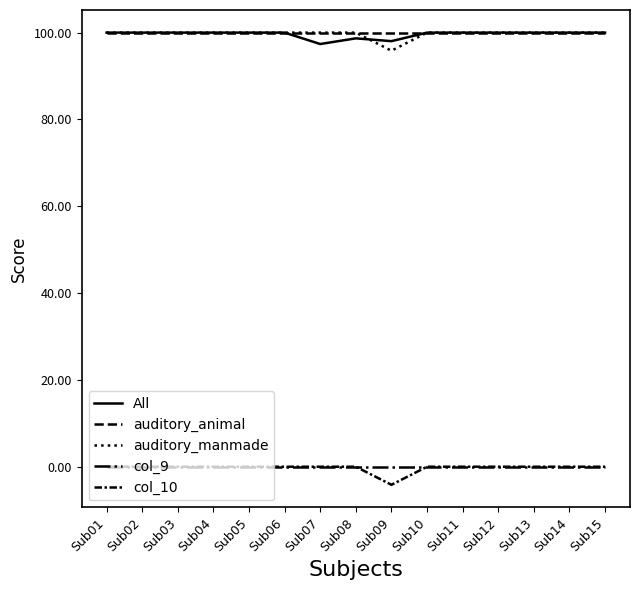

Reading left to right, extract all data points from this chart.

All: Sub01=100.0	Sub02=100.0	Sub03=100.0	Sub04=100.0	Sub05=100.0	Sub06=100.0	Sub07=97.4	Sub08=98.7	Sub09=98.0	Sub10=100.0	Sub11=100.0	Sub12=100.0	Sub13=100.0	Sub14=100.0	Sub15=100.0
auditory_animal: Sub01=100.0	Sub02=100.0	Sub03=100.0	Sub04=100.0	Sub05=100.0	Sub06=100.0	Sub07=100.0	Sub08=100.0	Sub09=100.0	Sub10=100.0	Sub11=100.0	Sub12=100.0	Sub13=100.0	Sub14=100.0	Sub15=100.0
auditory_manmade: Sub01=100.0	Sub02=100.0	Sub03=100.0	Sub04=100.0	Sub05=100.0	Sub06=100.0	Sub07=100.0	Sub08=100.0	Sub09=95.8	Sub10=100.0	Sub11=100.0	Sub12=100.0	Sub13=100.0	Sub14=100.0	Sub15=100.0
col_9: Sub01=0.0	Sub02=0.0	Sub03=0.0	Sub04=0.0	Sub05=0.0	Sub06=0.0	Sub07=0.0	Sub08=0.0	Sub09=0.0	Sub10=0.0	Sub11=0.0	Sub12=0.0	Sub13=0.0	Sub14=0.0	Sub15=0.0
col_10: Sub01=0.0	Sub02=0.0	Sub03=0.0	Sub04=0.0	Sub05=0.0	Sub06=0.0	Sub07=0.0	Sub08=0.0	Sub09=-4.2	Sub10=0.0	Sub11=0.0	Sub12=0.0	Sub13=0.0	Sub14=0.0	Sub15=0.0